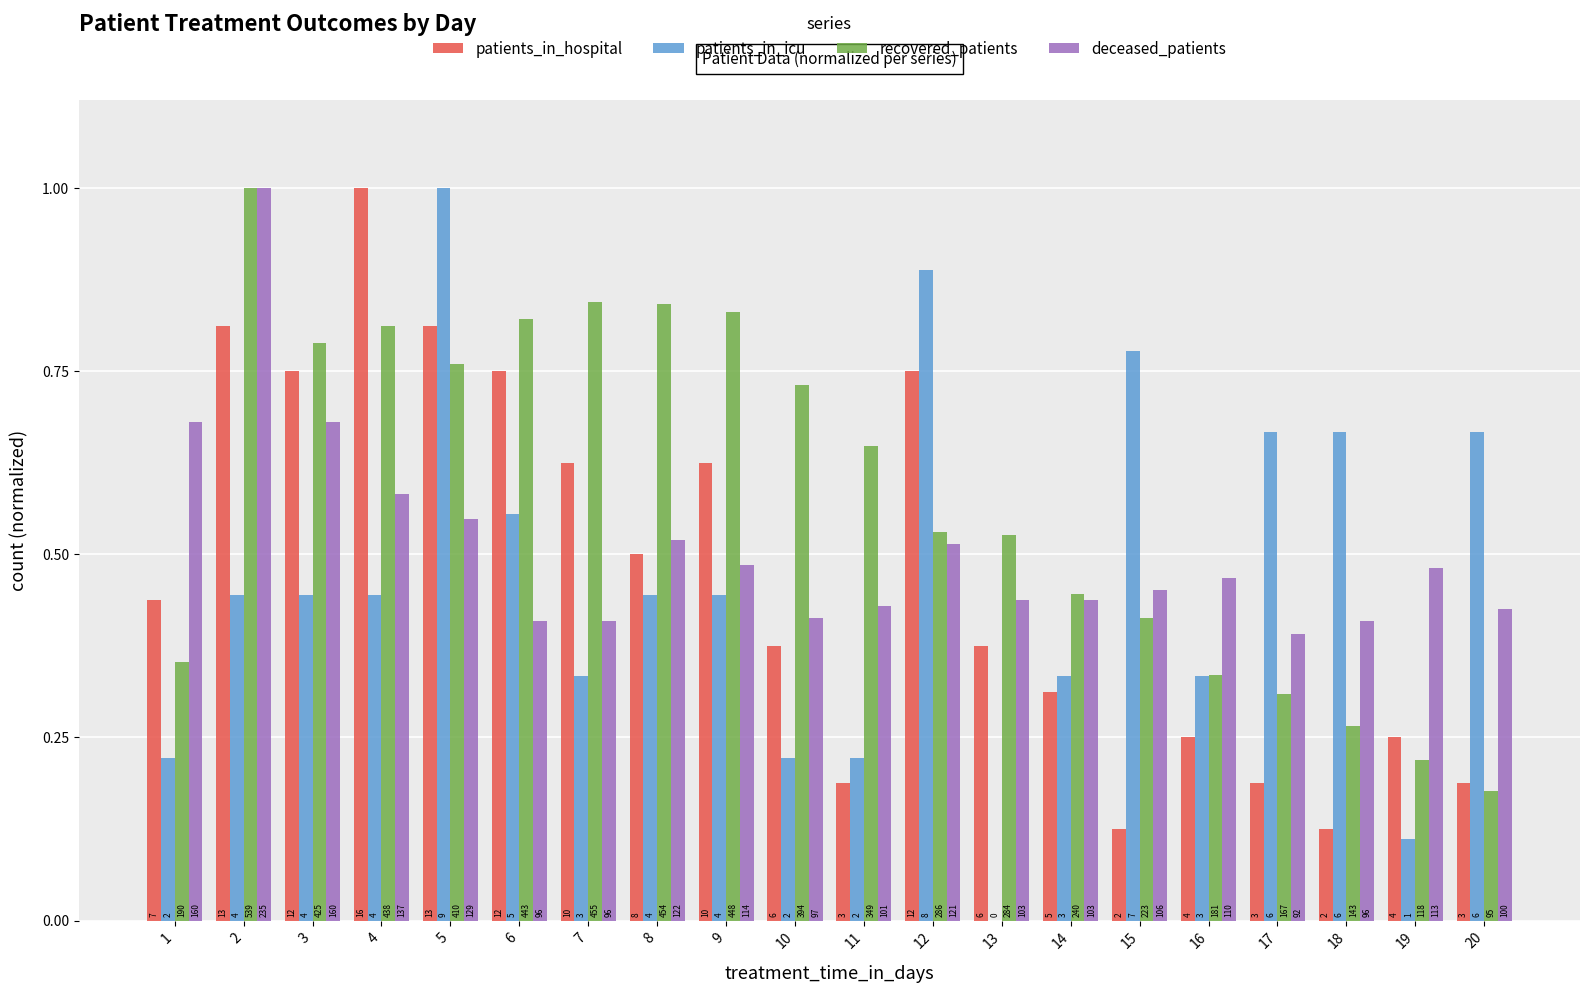

Reading right to left, extract all data points from this chart.

patients_in_hospital: 20=0.2	19=0.2	18=0.1	17=0.2	16=0.2	15=0.1	14=0.3	13=0.4	12=0.8	11=0.2	10=0.4	9=0.6	8=0.5	7=0.6	6=0.8	5=0.8	4=1.0	3=0.8	2=0.8	1=0.4
patients_in_icu: 20=0.7	19=0.1	18=0.7	17=0.7	16=0.3	15=0.8	14=0.3	13=0.0	12=0.9	11=0.2	10=0.2	9=0.4	8=0.4	7=0.3	6=0.6	5=1.0	4=0.4	3=0.4	2=0.4	1=0.2
recovered_patients: 20=0.2	19=0.2	18=0.3	17=0.3	16=0.3	15=0.4	14=0.4	13=0.5	12=0.5	11=0.6	10=0.7	9=0.8	8=0.8	7=0.8	6=0.8	5=0.8	4=0.8	3=0.8	2=1.0	1=0.4
deceased_patients: 20=0.4	19=0.5	18=0.4	17=0.4	16=0.5	15=0.5	14=0.4	13=0.4	12=0.5	11=0.4	10=0.4	9=0.5	8=0.5	7=0.4	6=0.4	5=0.5	4=0.6	3=0.7	2=1.0	1=0.7